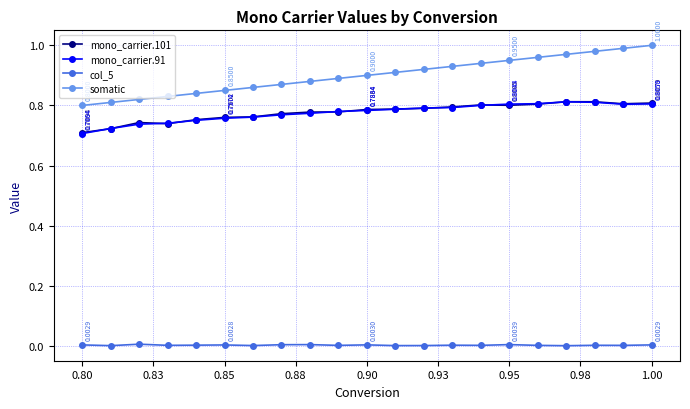

Which series has the largest range (max minus min)?

somatic